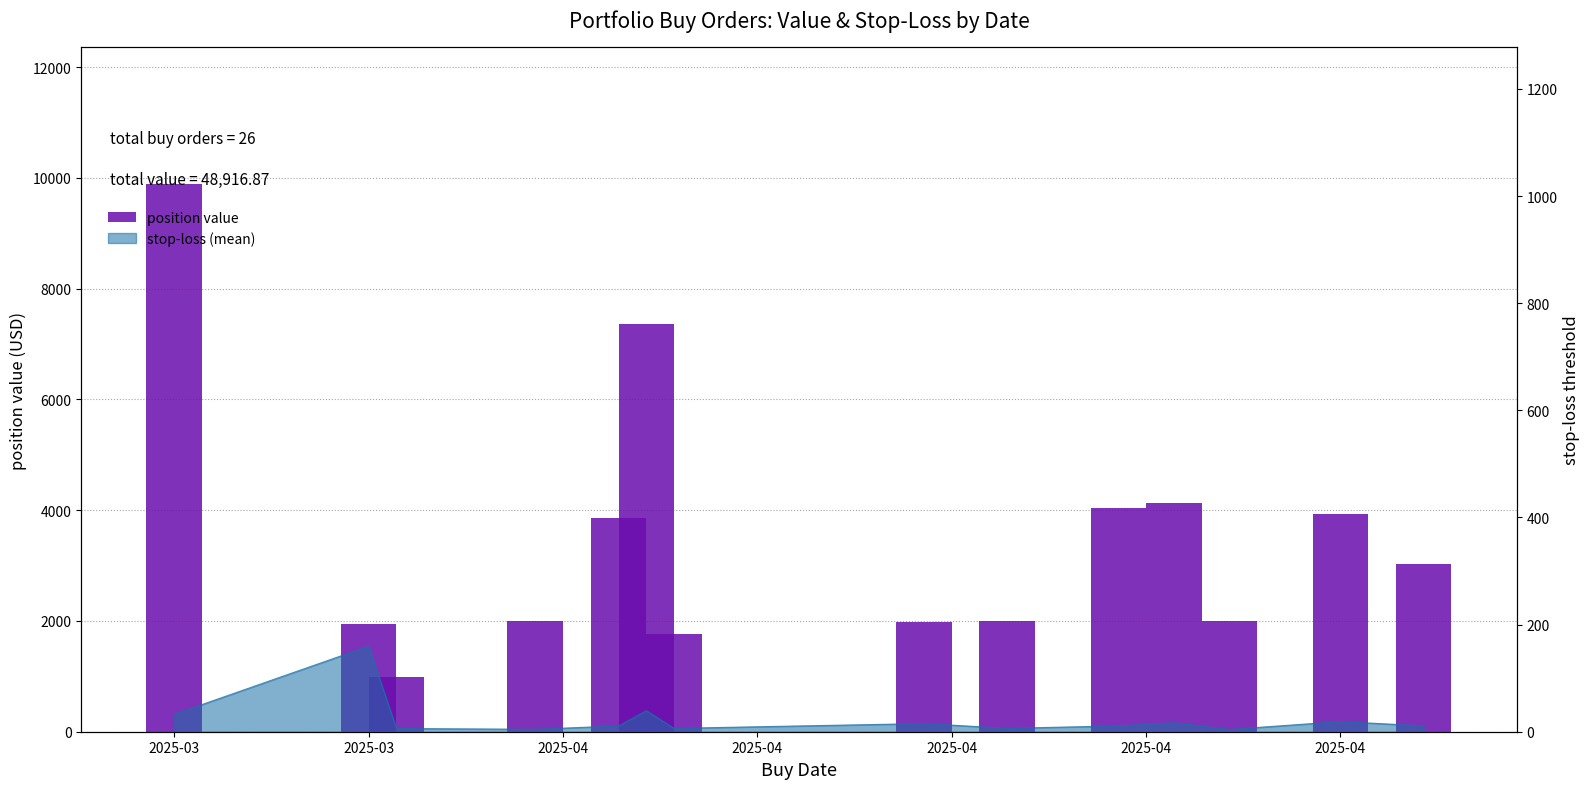

Count the number of categories in the chart.

14